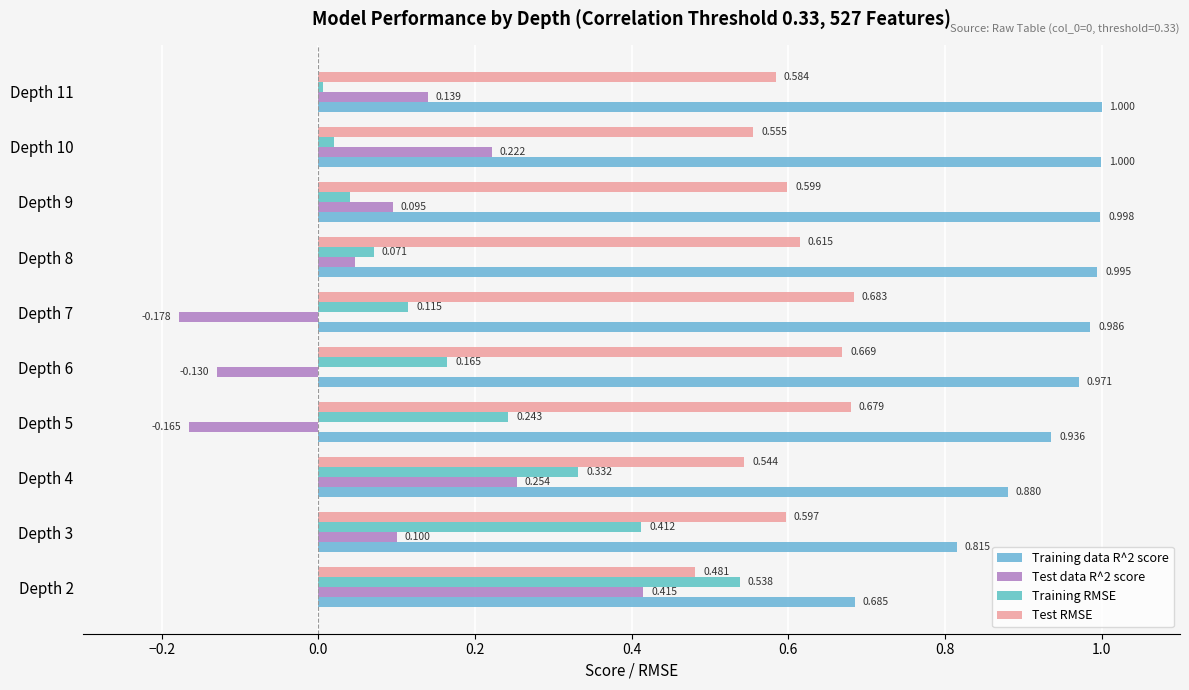

How many data points in Test data R^2 score are above 0?

7